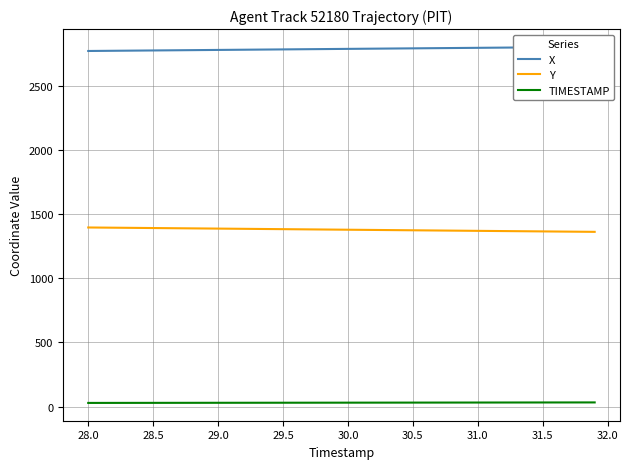

True or false: Y and X intersect in this chart.

False